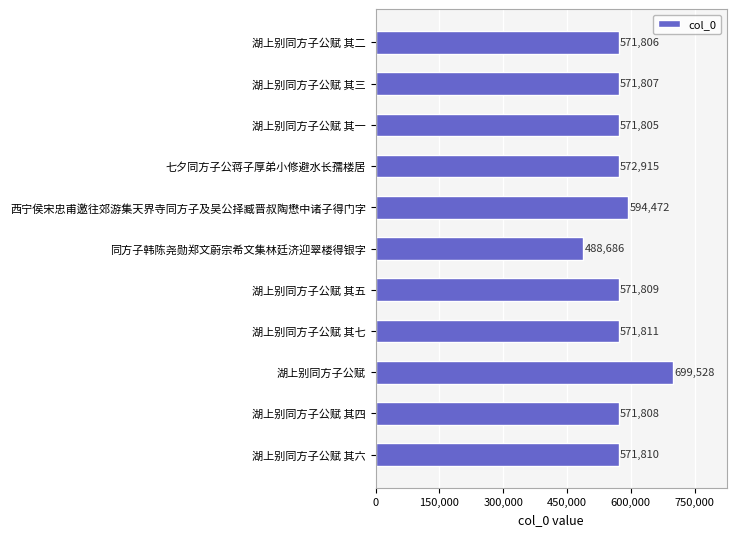

Does the chart contain any negative values?

No